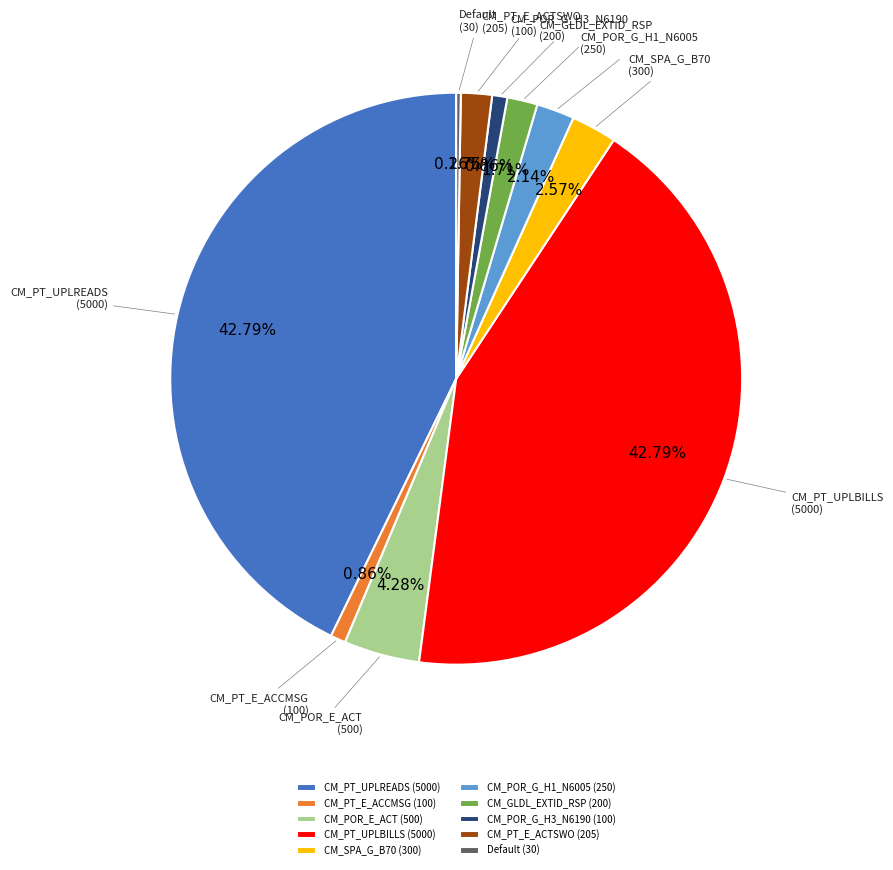

The CM_PT_UPLREADS slice represents 43% of the pie. True or false?

True